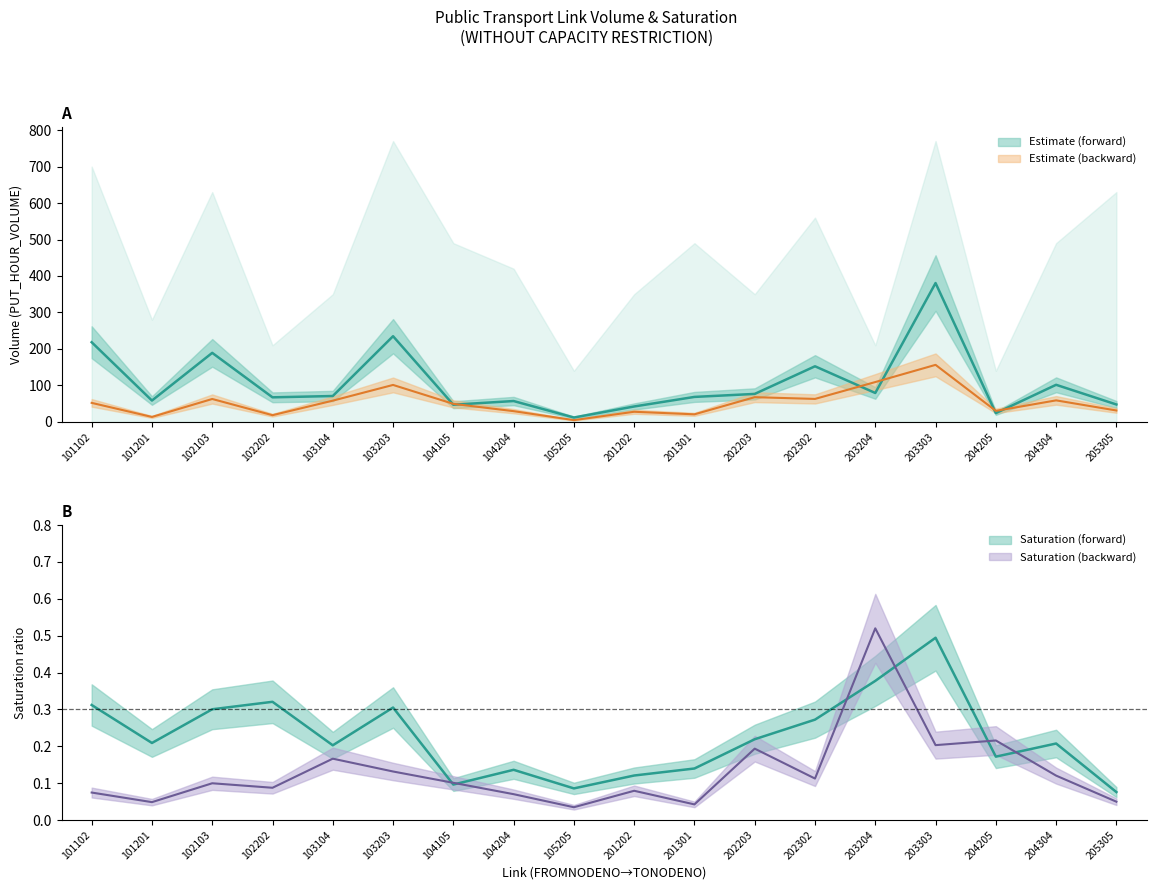

What is the sum of all PUT_HOUR_VOLUME_fwd values?

1928.7